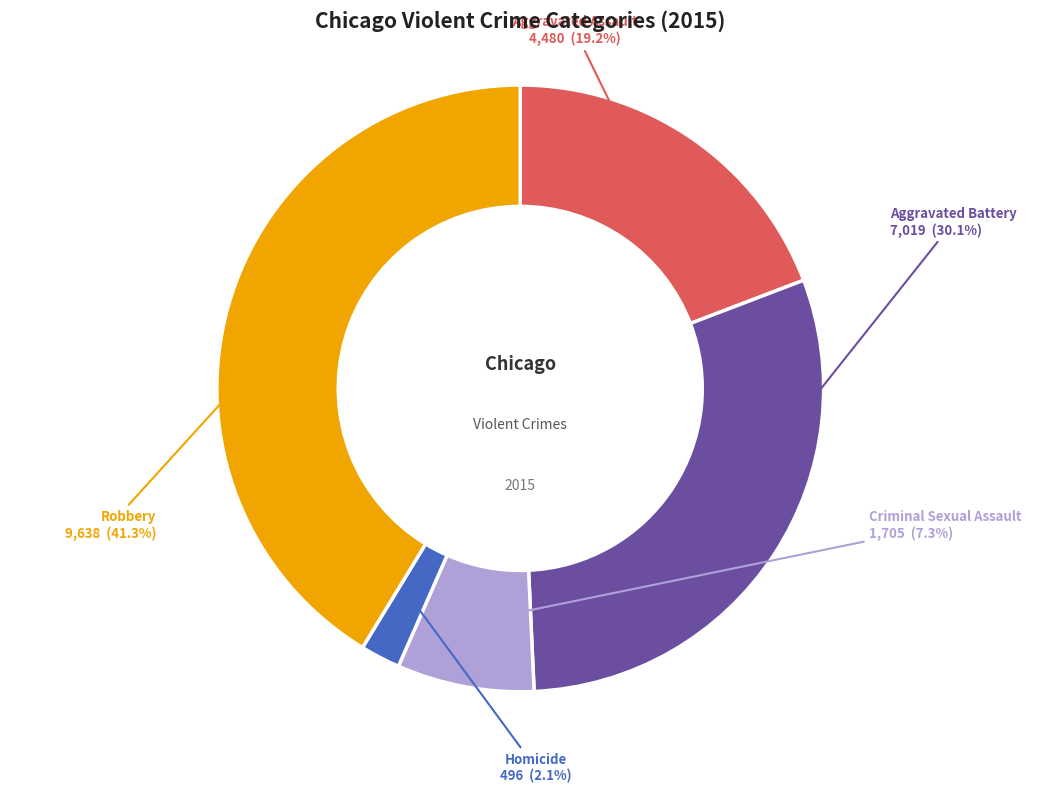

Is there a majority slice in this chart?

No